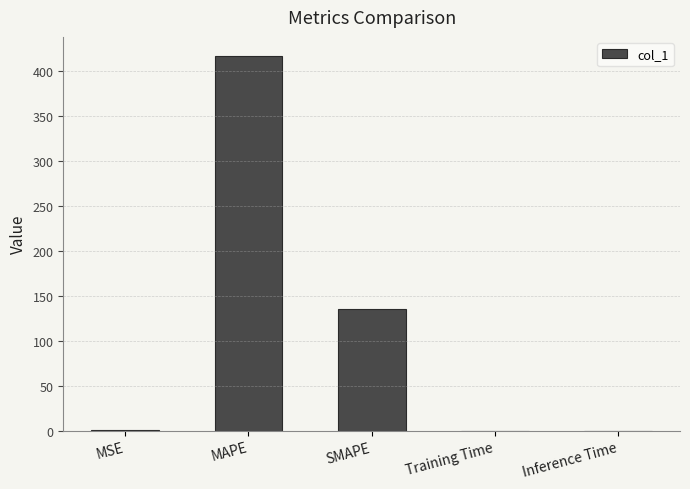

Are the bars horizontal?

No